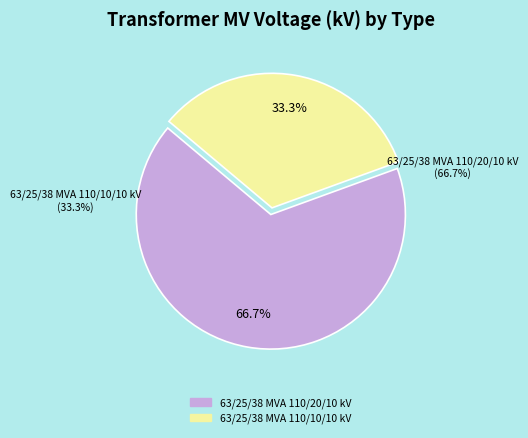

What is the largest slice in the pie chart?

63/25/38 MVA 110/20/10 kV